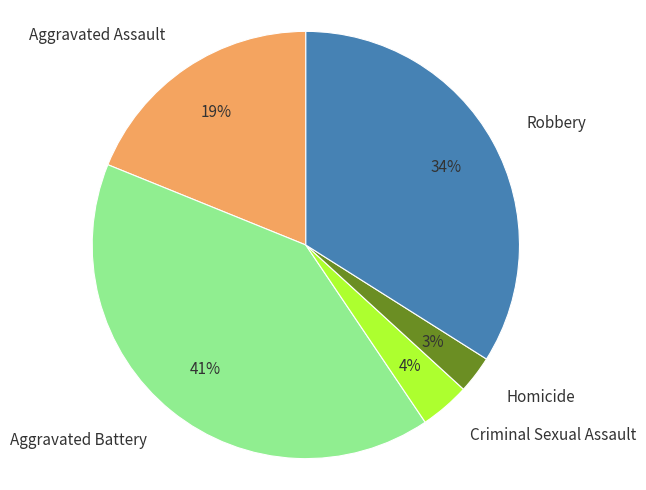

How many segments does this pie chart have?

5